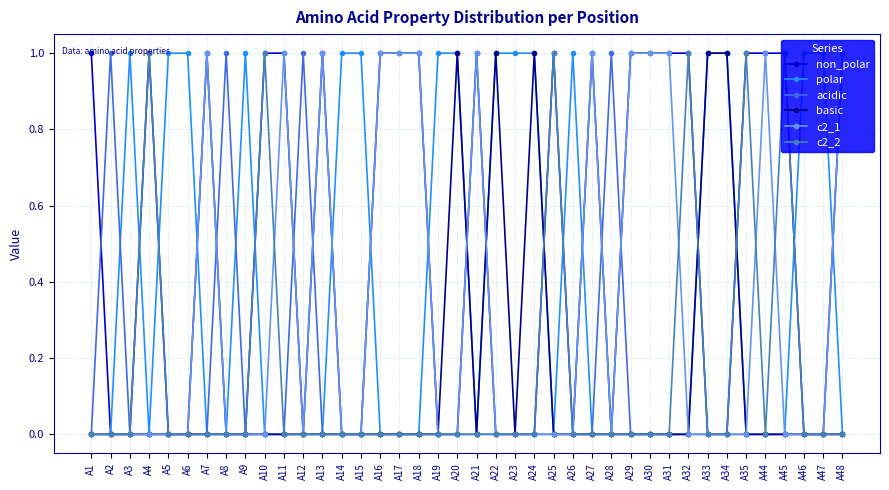

Is this an area chart (filled region under the line)?

No